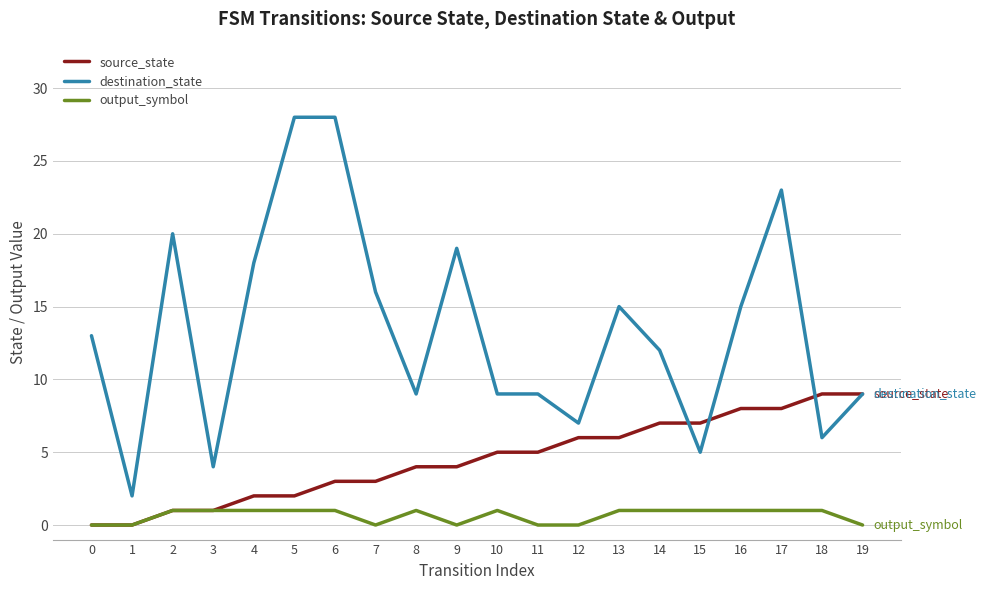

List the series in order of their peak value, lowest first.

output_symbol, source_state, destination_state